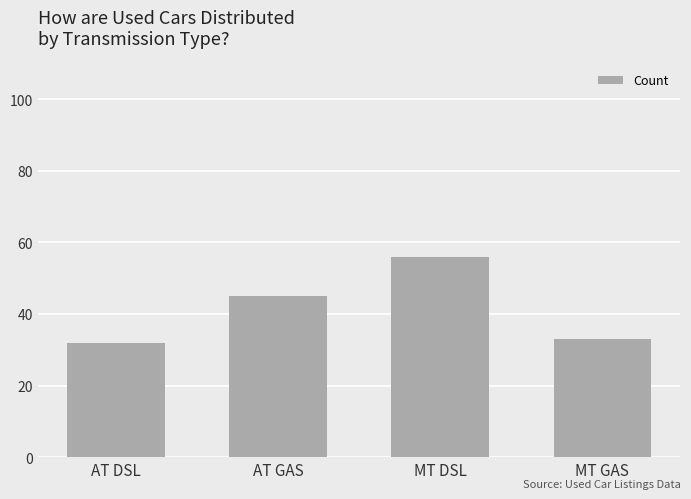

Between MT DSL and MT GAS, which is larger?

MT DSL